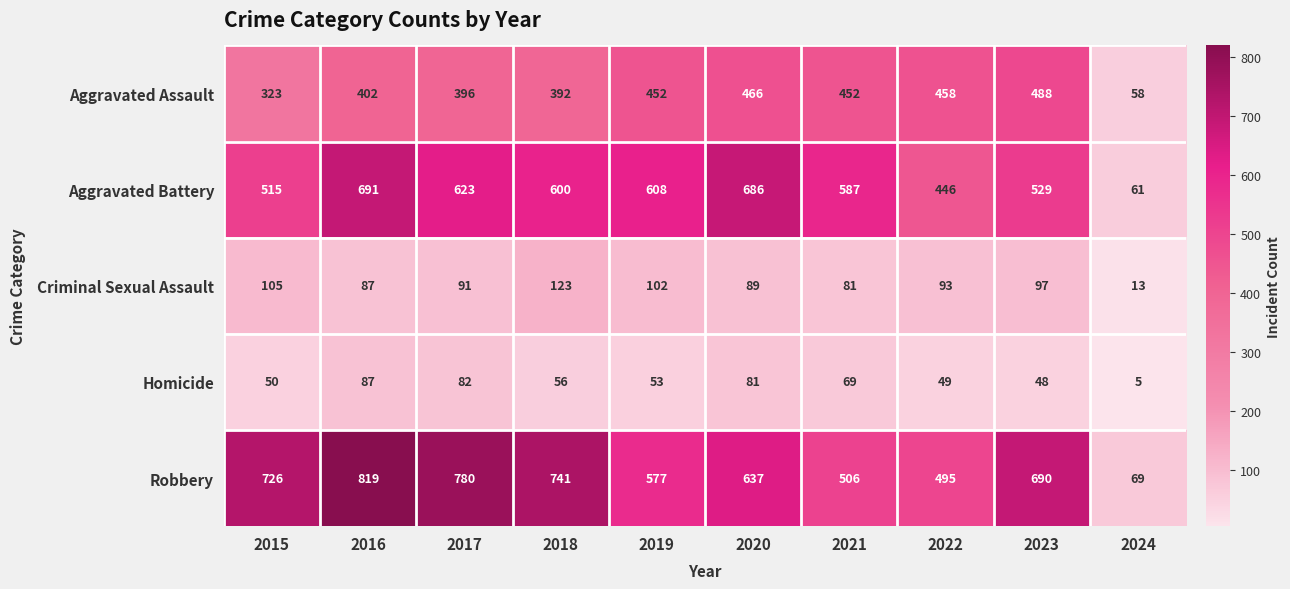

Which series has the largest range (max minus min)?

Robbery